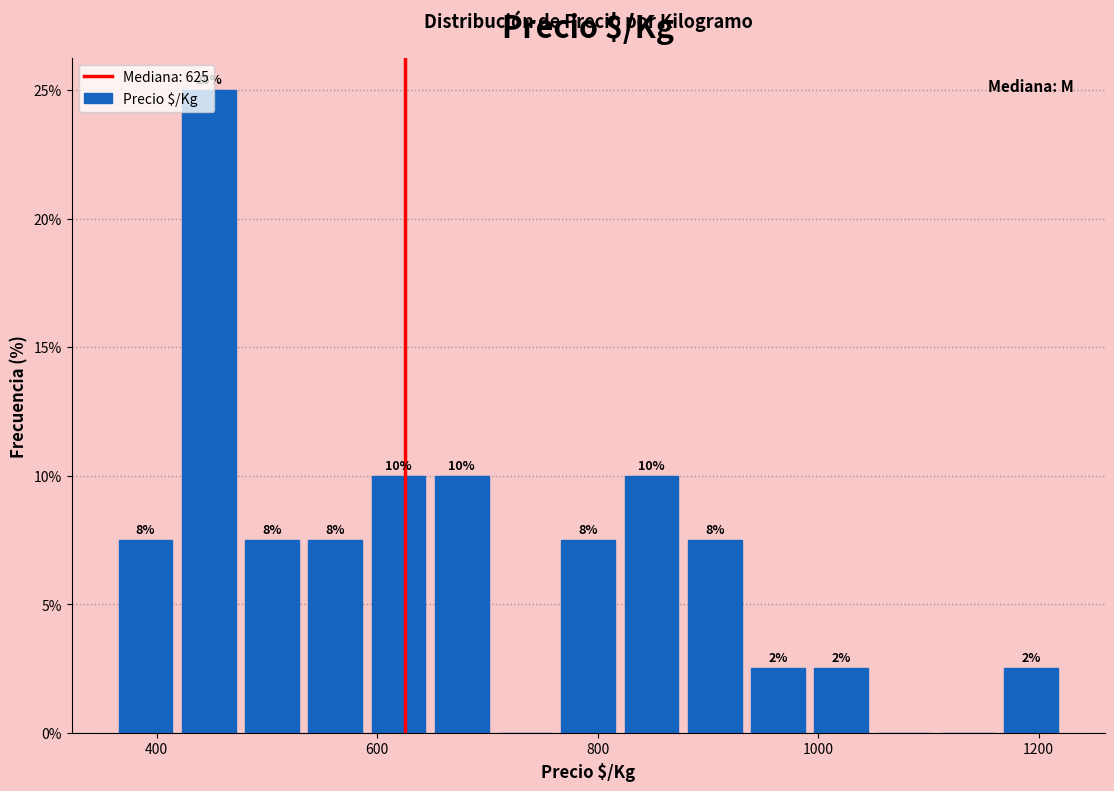

Read against the x-axis, roughly where is the centre of the tallest bar?

440